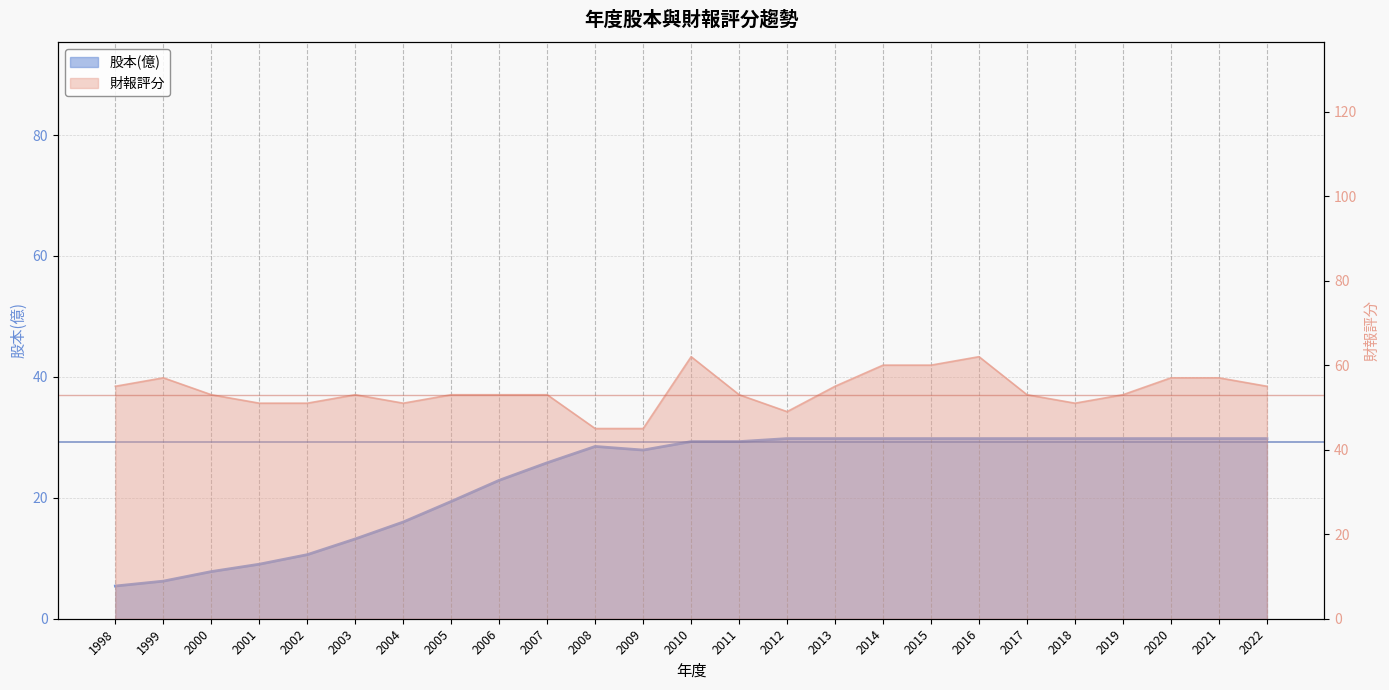

Between 1998 and 1999, which series saw the biggest shift?

財報評分